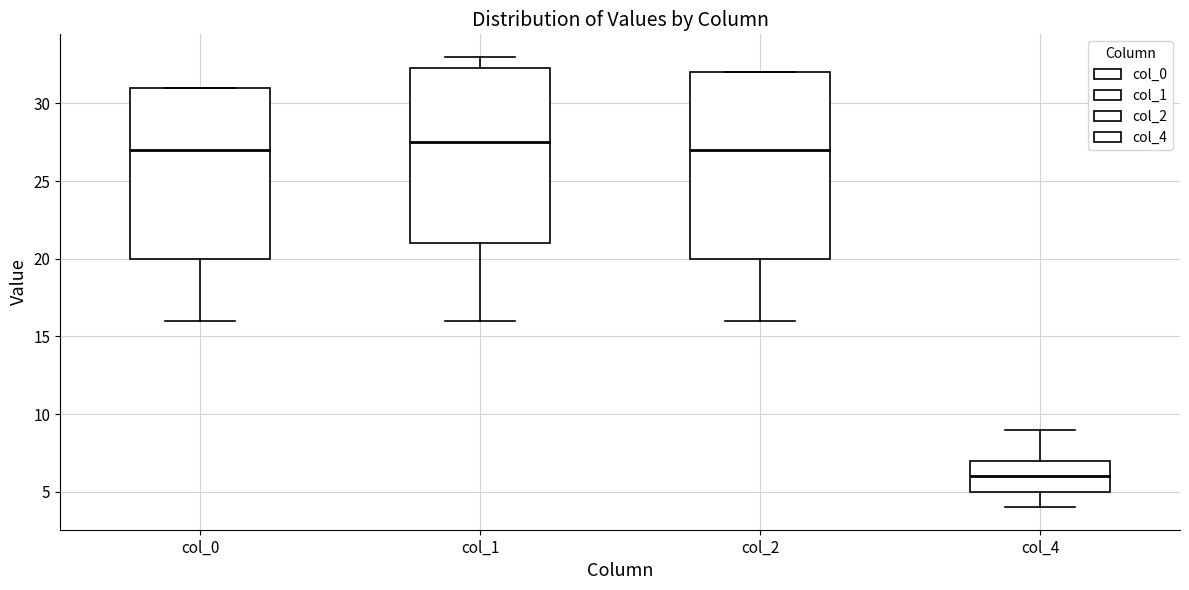

Reading left to right, read every box against the y-axis: the position of its median line, the range the box covers, and the ends of its whiskers. The values are not printed on the chart, so give them approximately, as read against the axis.

col_0: median 27.0, box 20.0 to 31.0, whiskers 16.0 to 31.0
col_1: median 27.5, box 21.0 to 32.5, whiskers 16.0 to 33.0
col_2: median 27.0, box 20.0 to 32.0, whiskers 16.0 to 32.0
col_4: median 6.0, box 5.0 to 7.0, whiskers 4.0 to 9.0